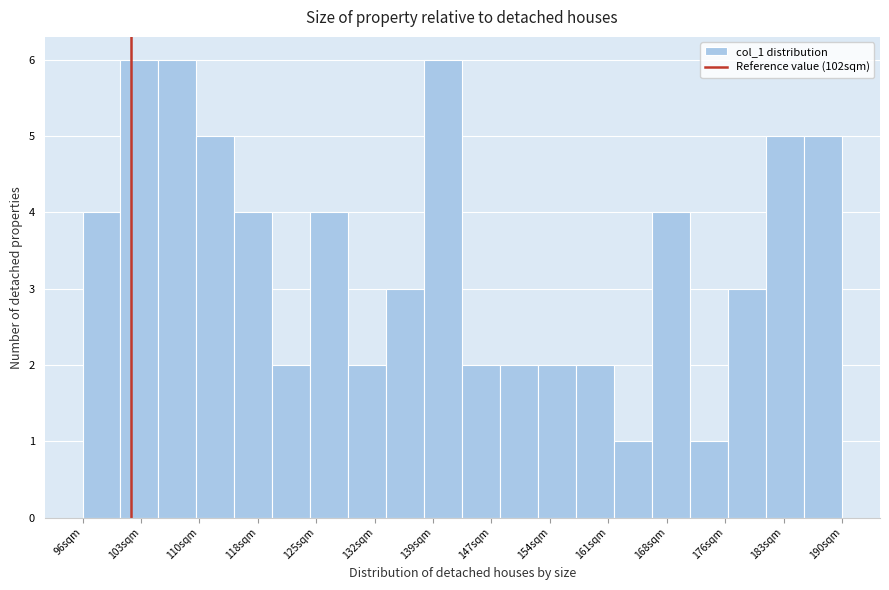

How tall is the bar that spans 166.5 to 171.2 on the x-axis? Neither the bar edges nor the heights are printed on the chart, so give them approximately, as read against the axes.

4